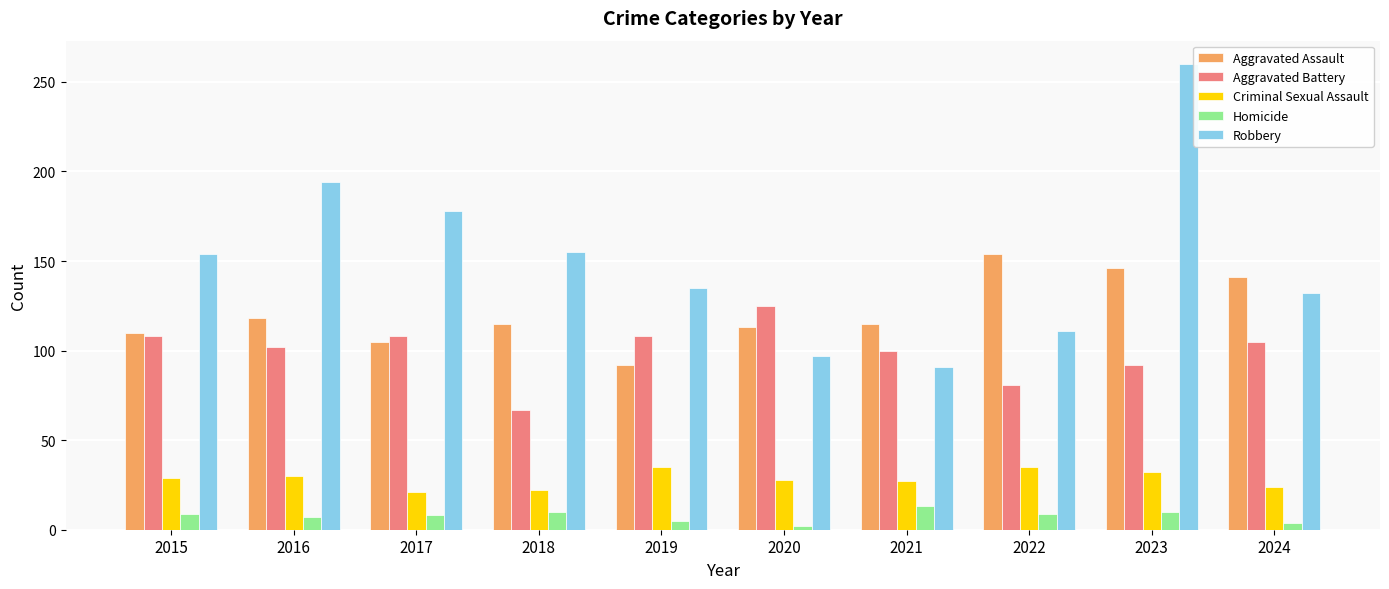

How many series are shown in this chart?

5